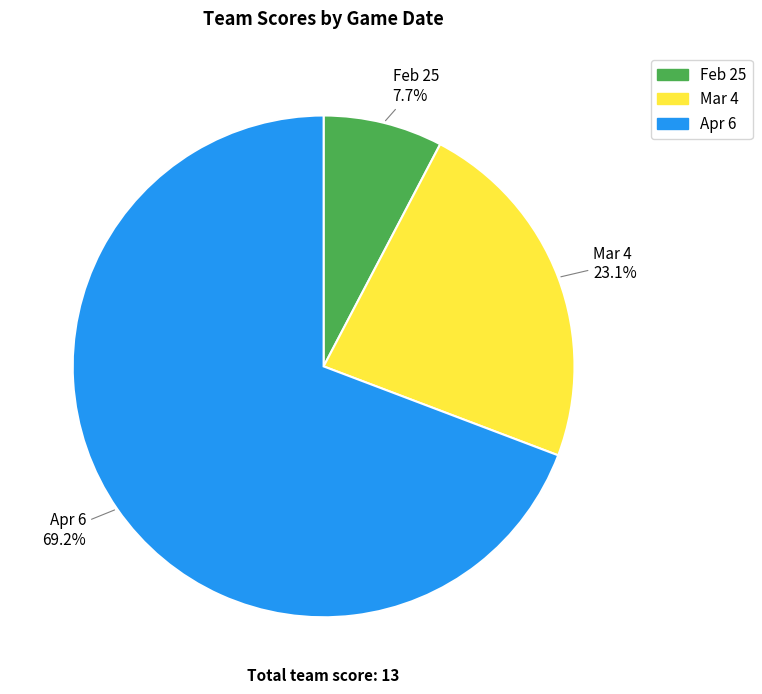

True or false: Feb 25 accounts for 8% of the total.

True